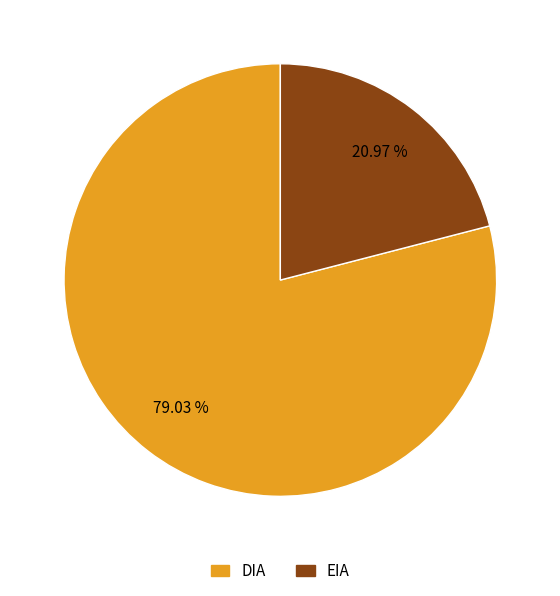

Rank the categories by value from highest to lowest.

DIA, EIA